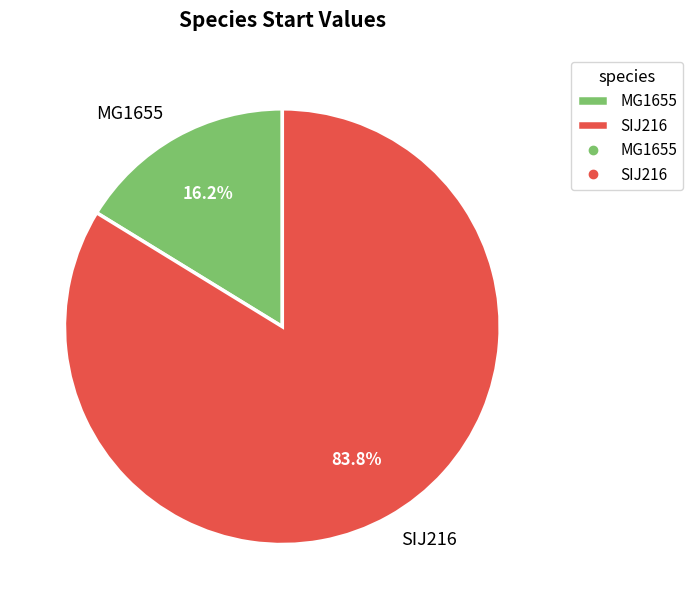

Rank the categories by value from highest to lowest.

SIJ216, MG1655